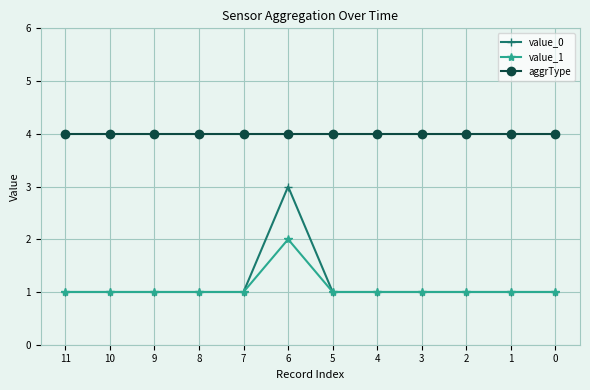

Reading right to left, transcribe all the data shown in this chart.

value_0: 1	1	1	1	1	1	3	1	1	1	1	1
value_1: 1	1	1	1	1	1	2	1	1	1	1	1
aggrType: 4	4	4	4	4	4	4	4	4	4	4	4